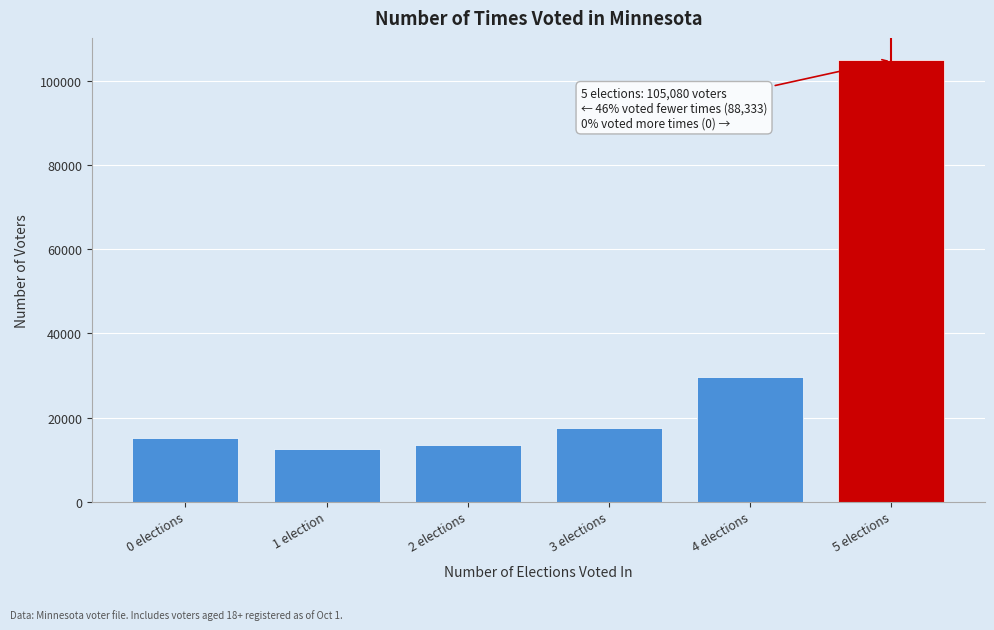

Reading right to left, transcribe all the data shown in this chart.

105080	29745	17511	13366	12467	15244